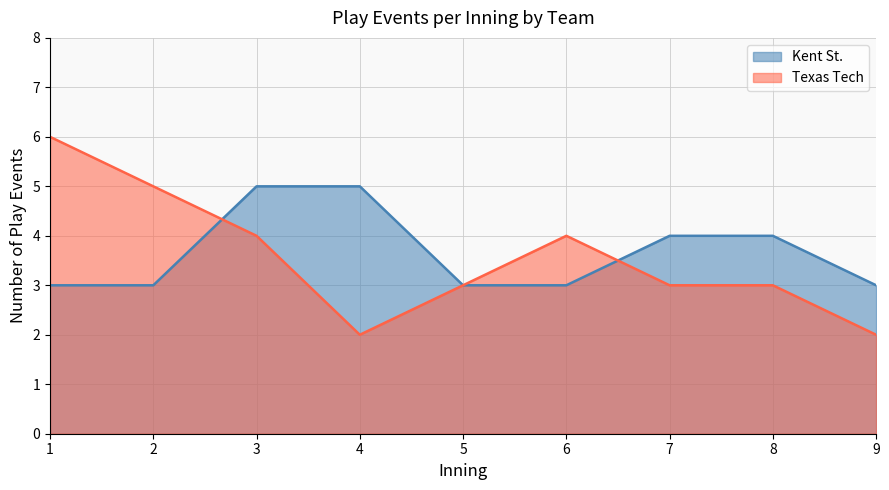

What is the value of the Texas Tech innings point at the 8th from the left?

3